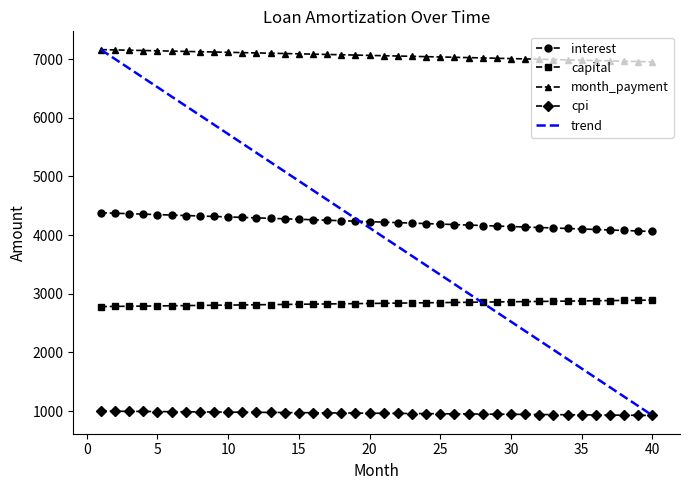

Rank the series by their average value, from lowest to highest.

cpi, capital, interest, month_payment